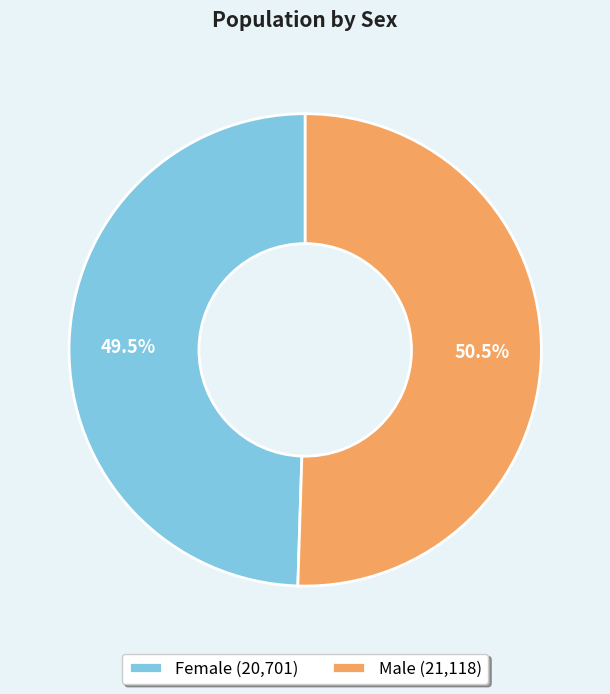

Rank the categories by value from highest to lowest.

Male, Female